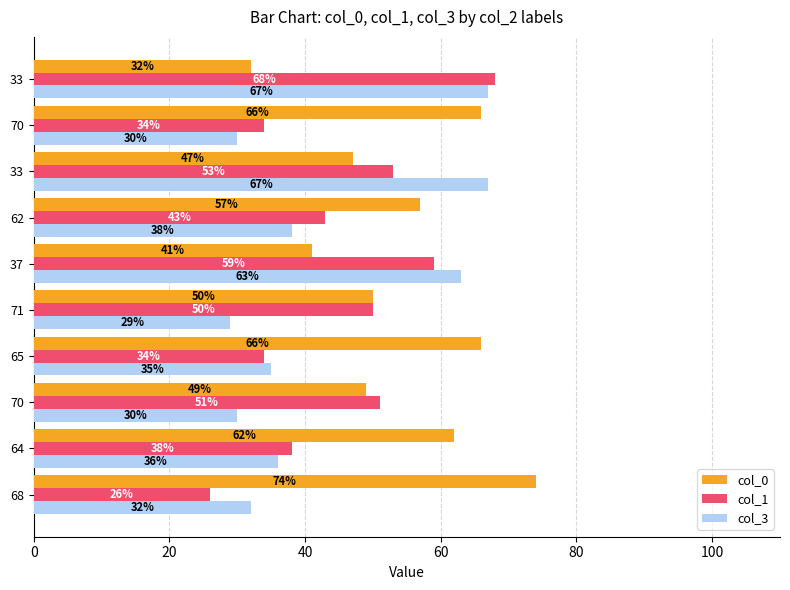

How many values in the col_1 series are below 50?

5